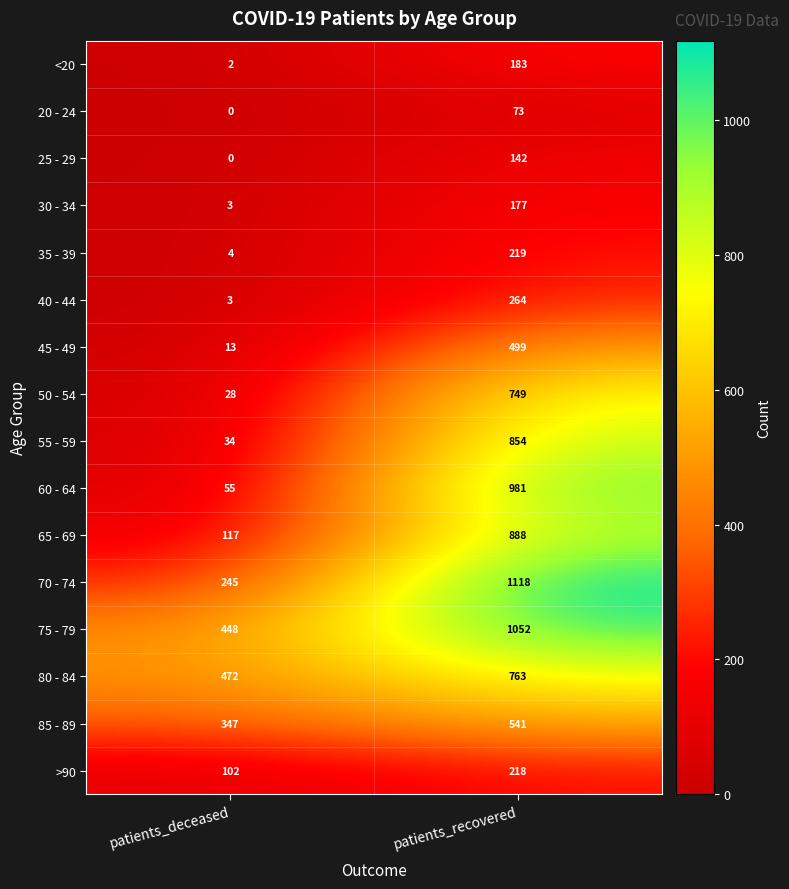

At how many categories does at least one series exceed 102?

2